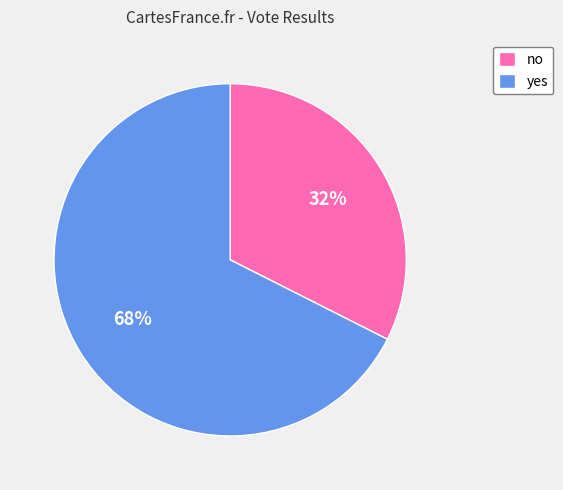

Do no and yes together represent more than half of the pie?

Yes